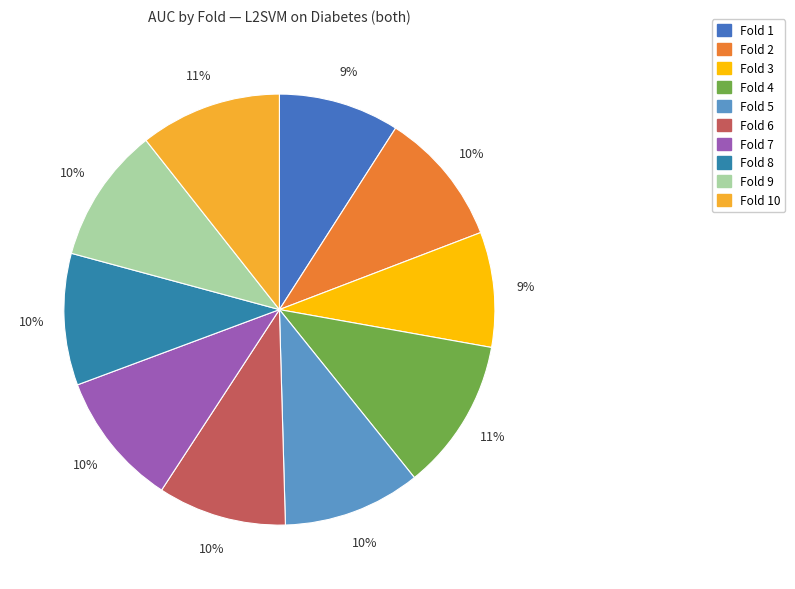

To the nearest percent, what is the average slice percentage?

10%